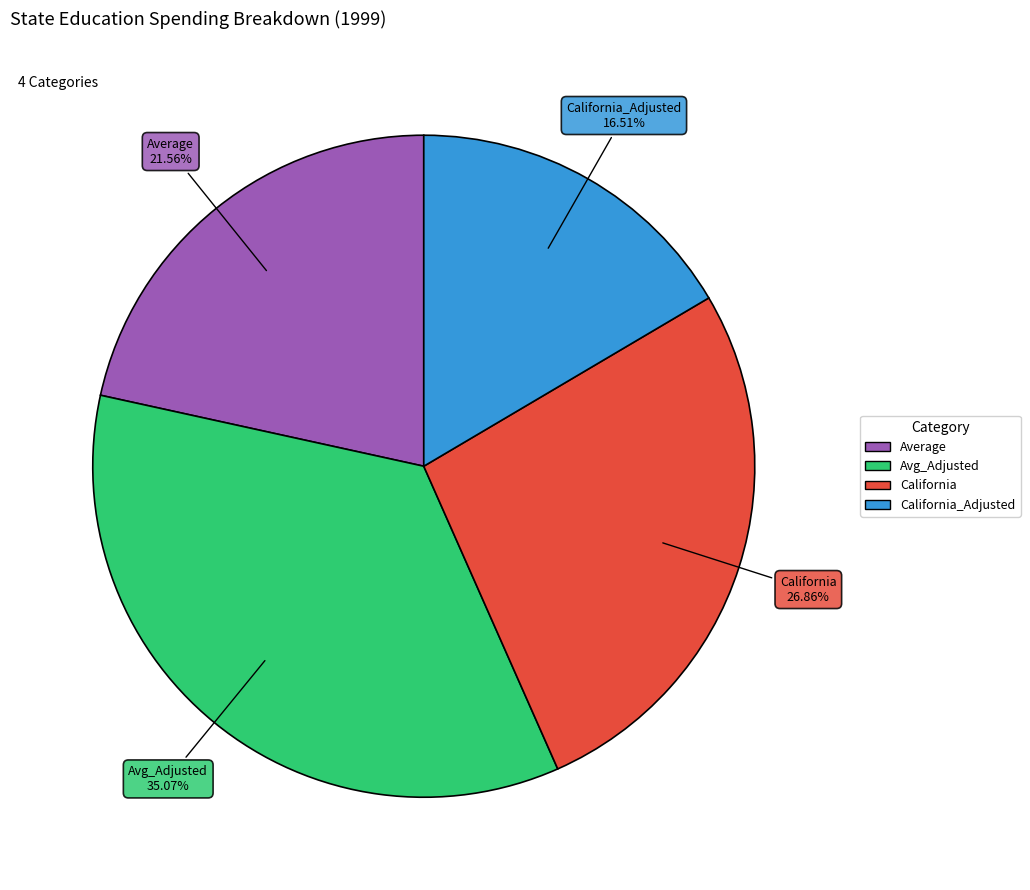

Is there any slice that represents more than half of the pie?

No